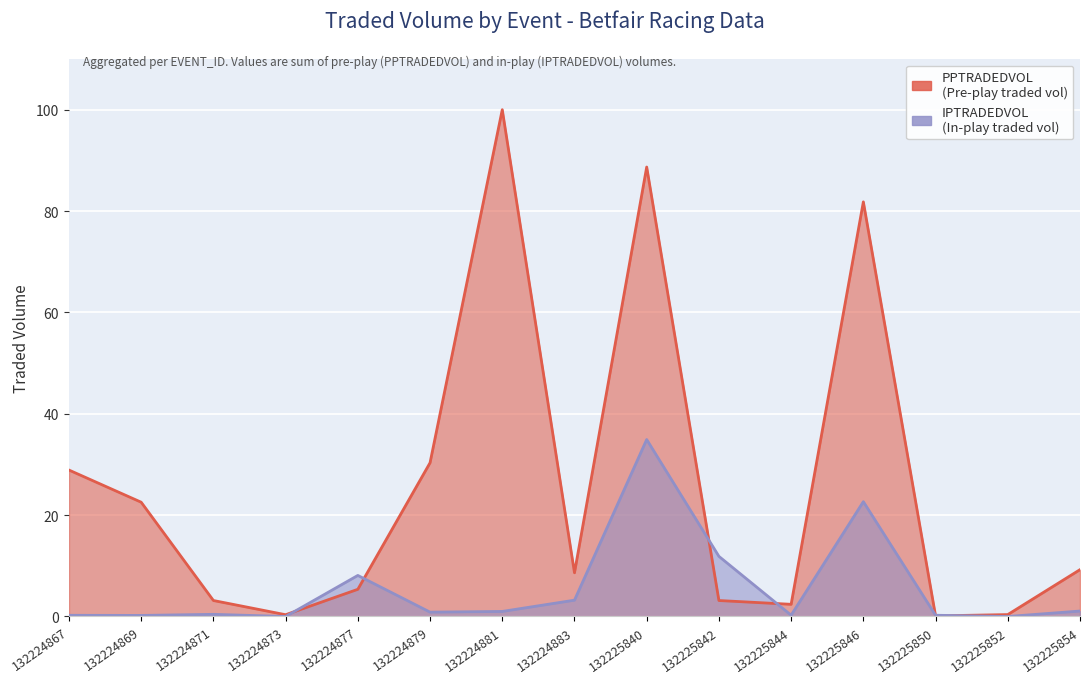

True or false: IPTRADEDVOL has a value of 14.2 at 132224877.

False